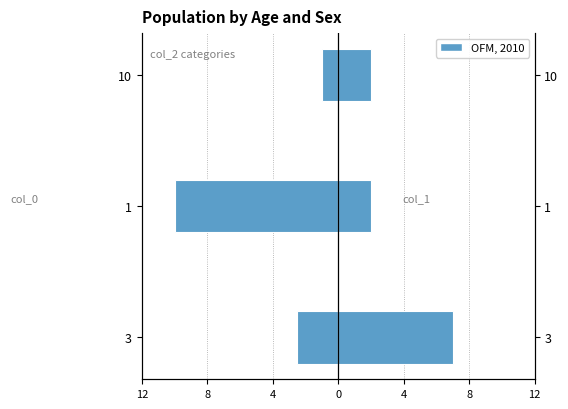

What is the sum of all col_1 values?

11.0